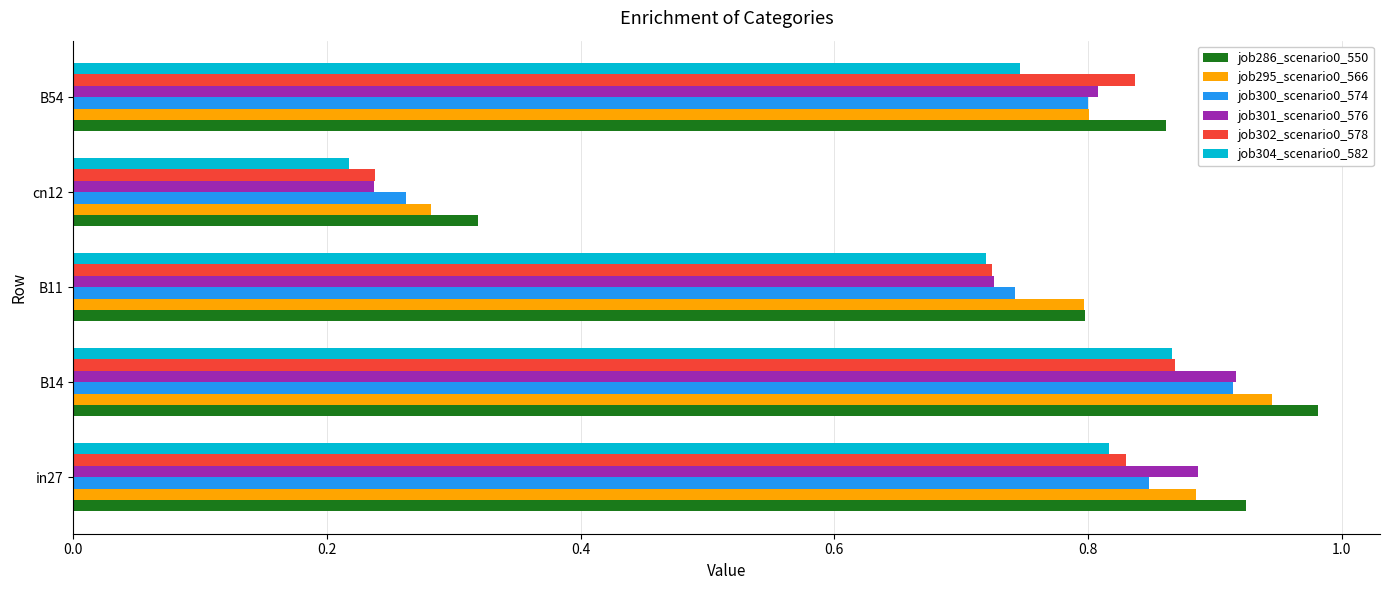

Which series changed the most between cn12 and B54?

job302_scenario0_578